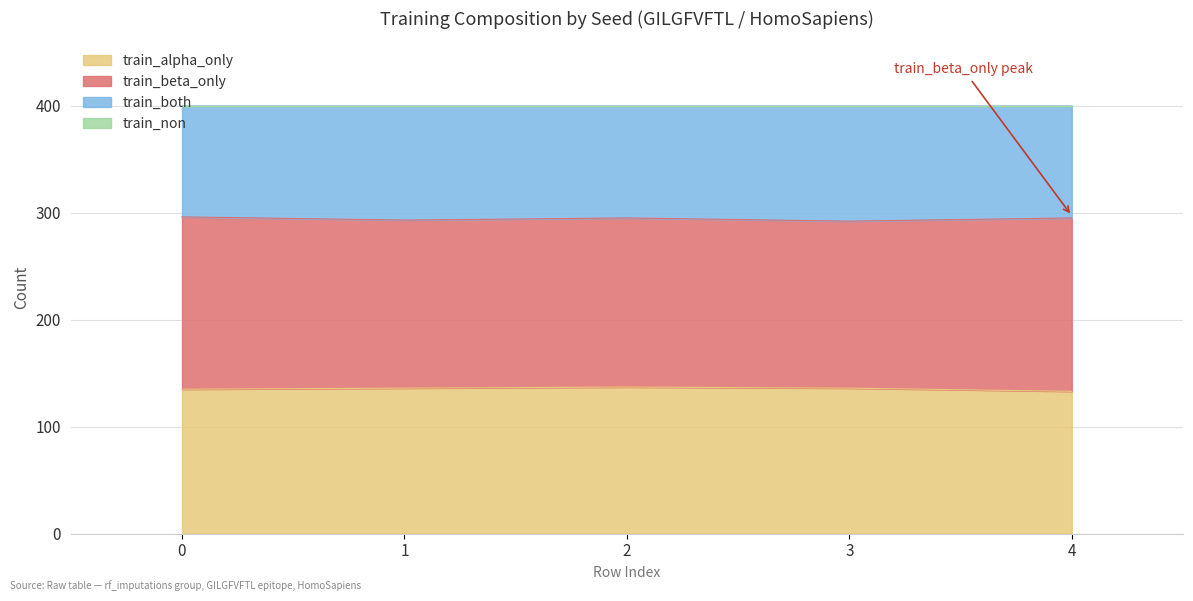

The value of train_alpha_only at 3 is 32. True or false?

False